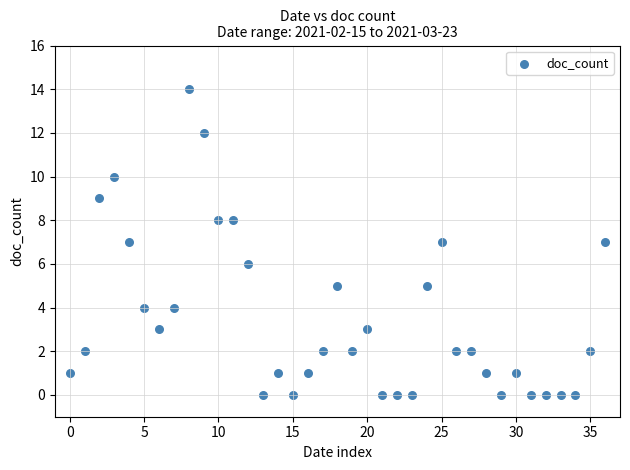

What is the range of Y values (max minus min)?

14